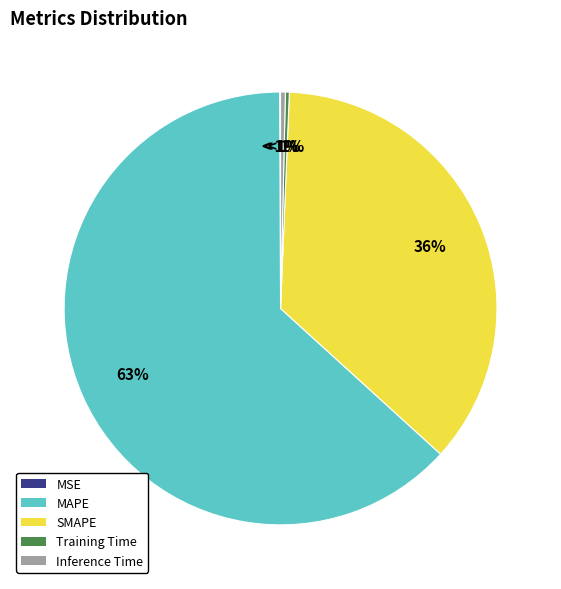

Which category has the smallest portion of the pie?

MSE